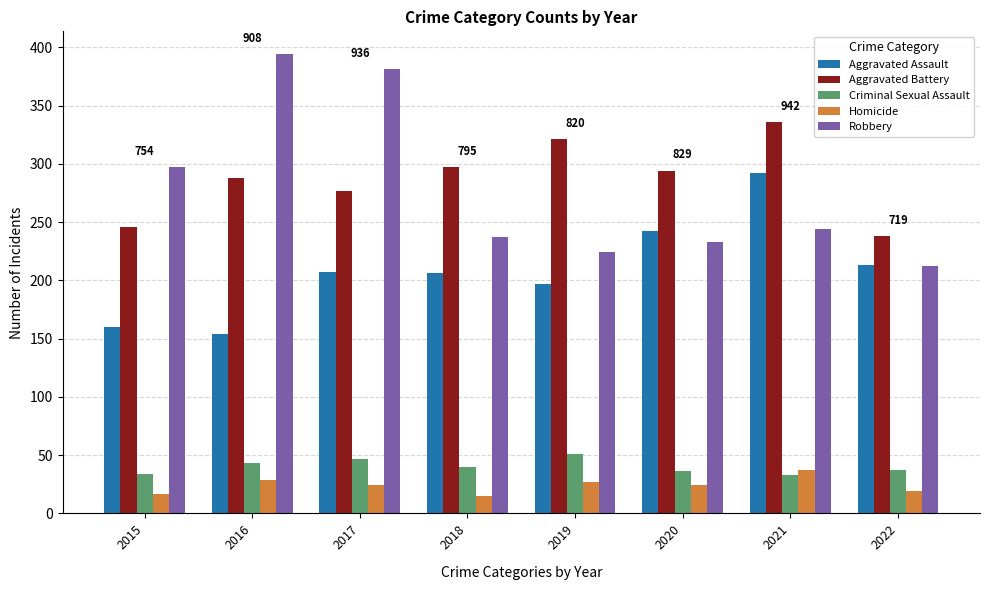

Is the value of Robbery at 2016 greater than the value of Criminal Sexual Assault at 2022?

Yes